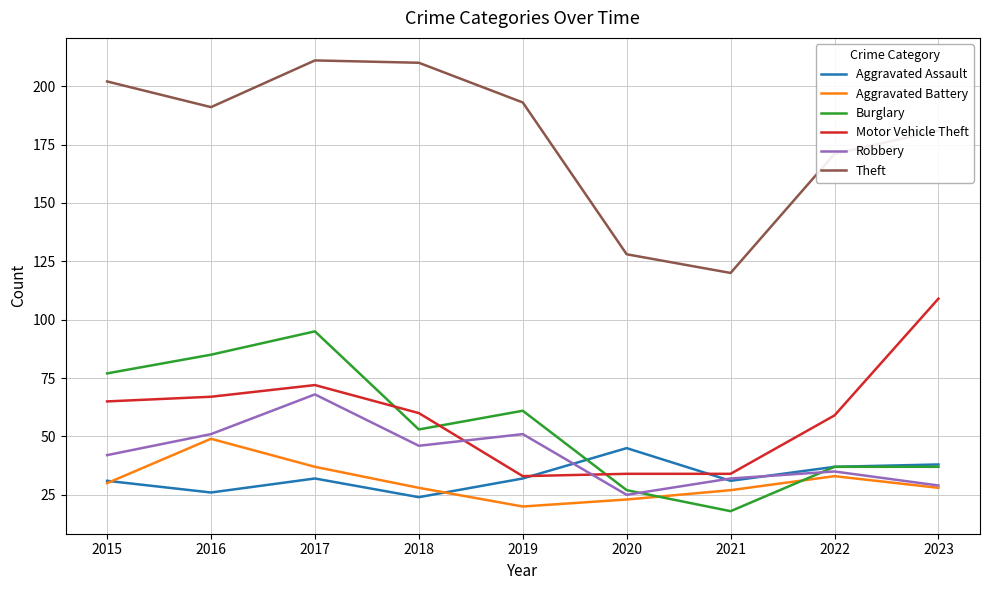

Which series has the largest total across all categories?

Theft